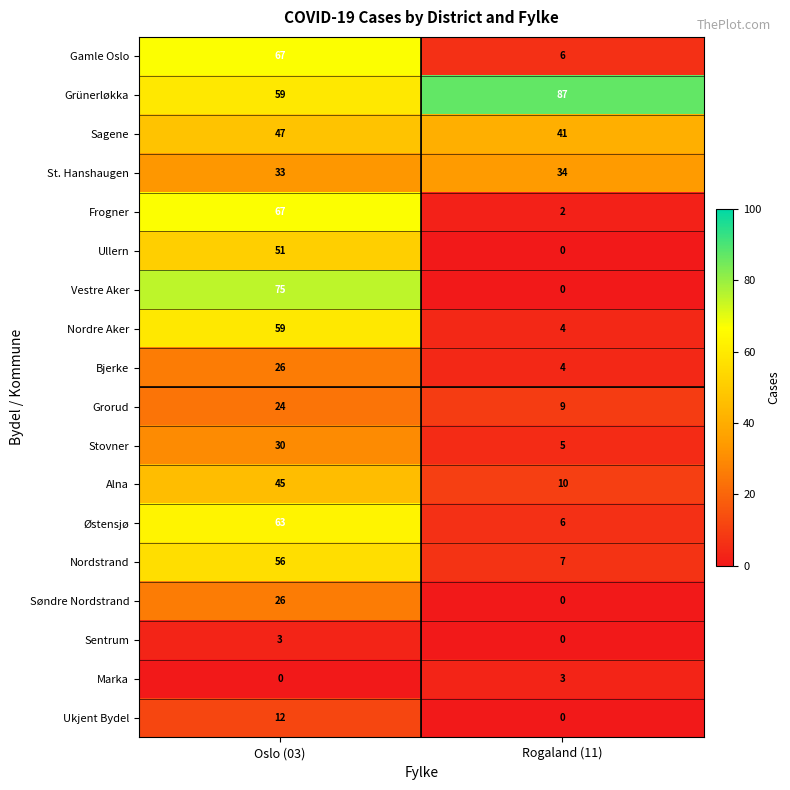

Between Oslo (03) and Rogaland (11), which series saw the biggest shift?

Vestre Aker